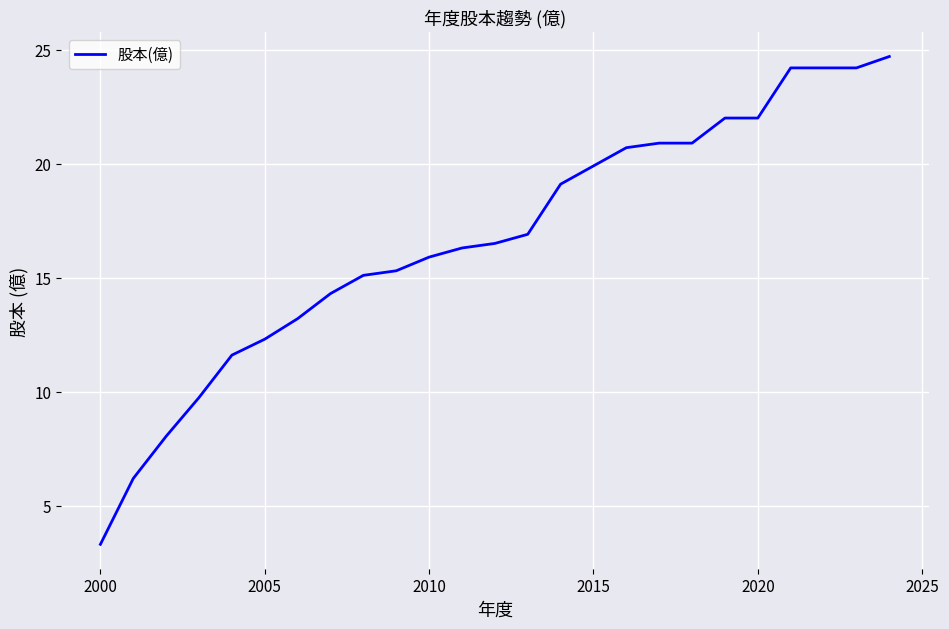

What is the difference between the maximum and minimum values?

21.4